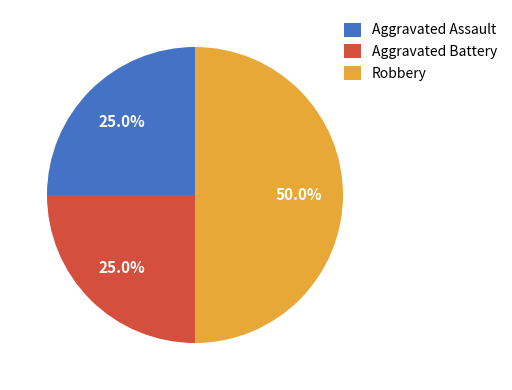

How many segments does this pie chart have?

3